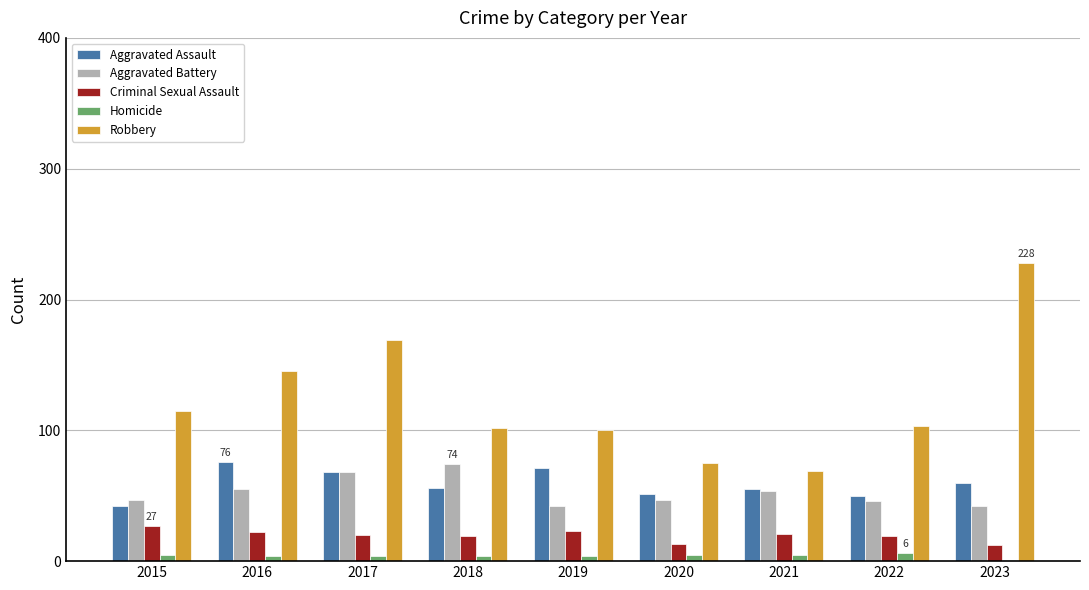

Which series has the largest total across all categories?

Robbery